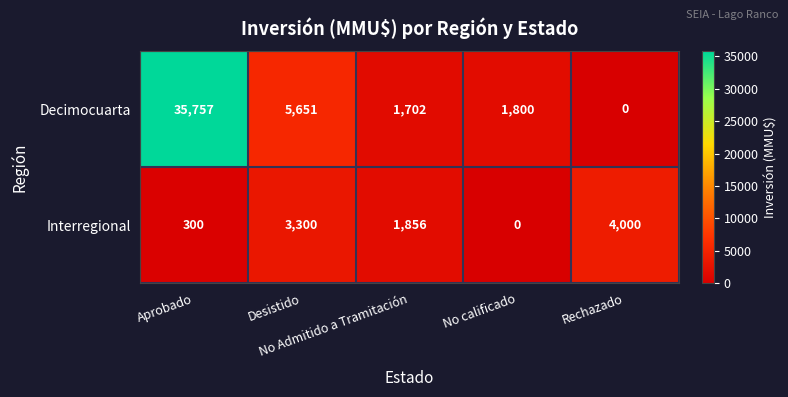

Which series has the widest spread of values?

Decimocuarta